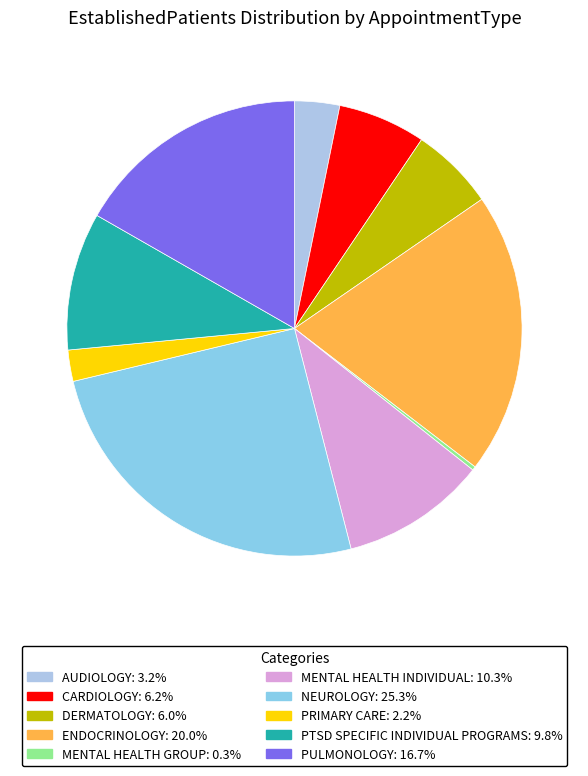

To the nearest percent, what portion does ENDOCRINOLOGY represent?

20%